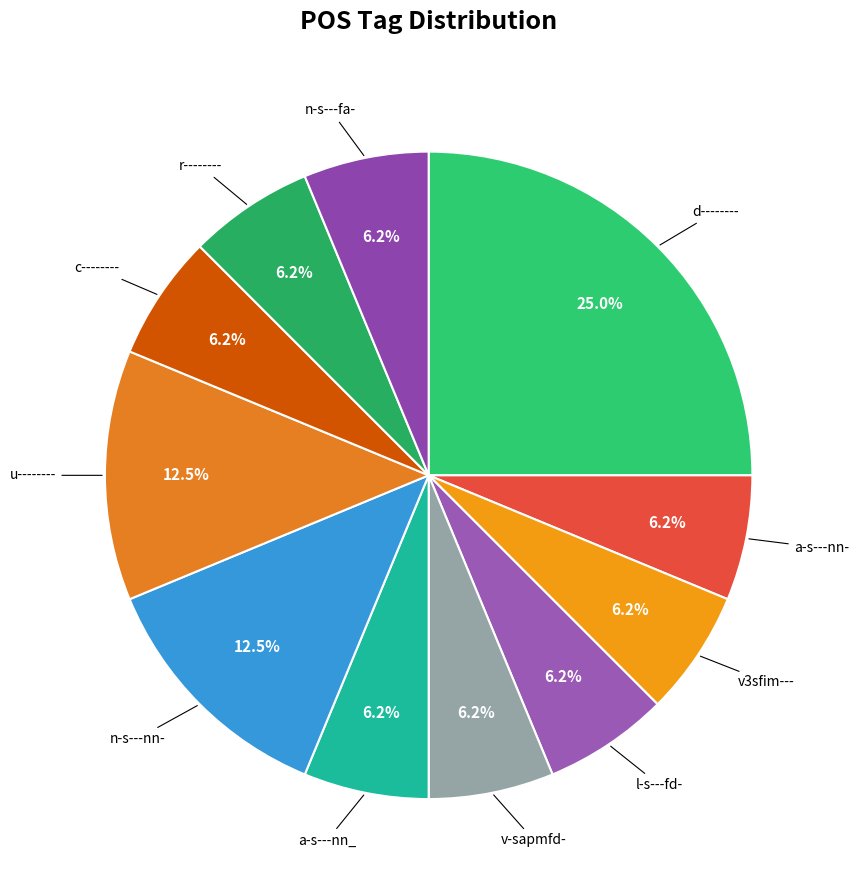

Does any single category account for the majority?

No